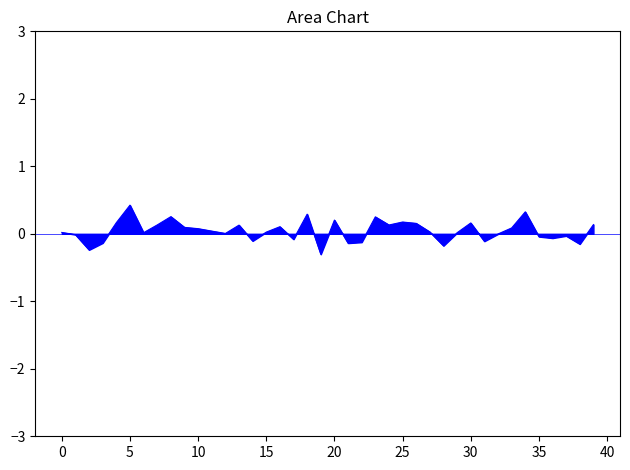

What is the greatest value displayed?

0.4